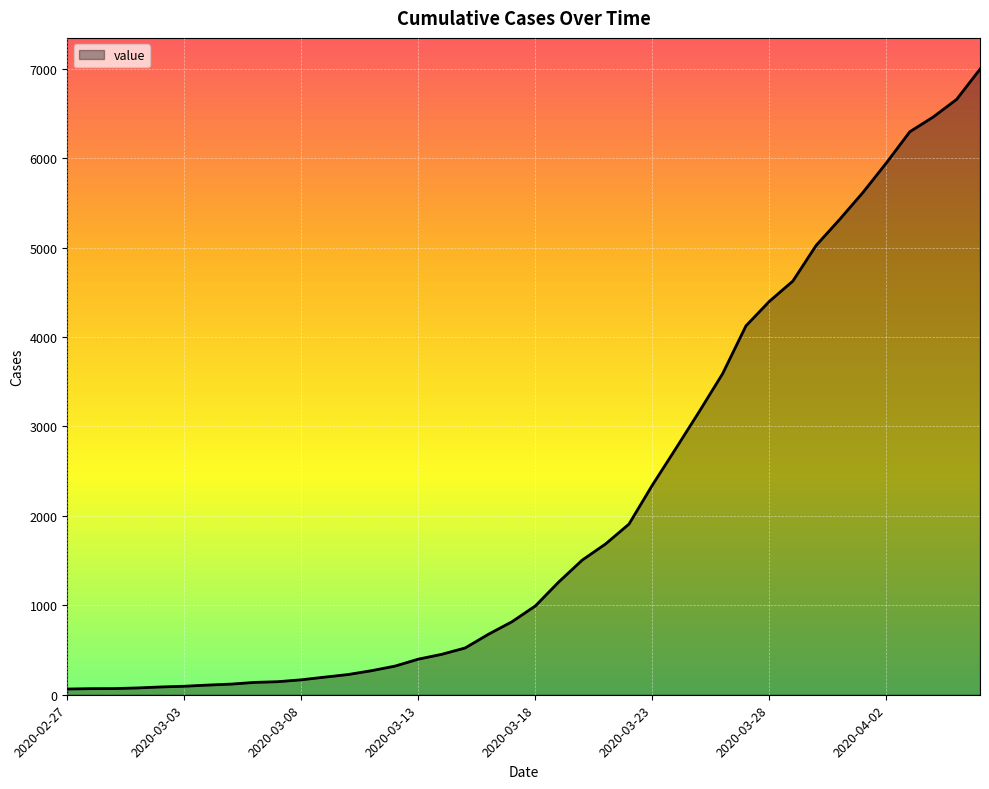

What is the maximum value shown in the chart?

6995